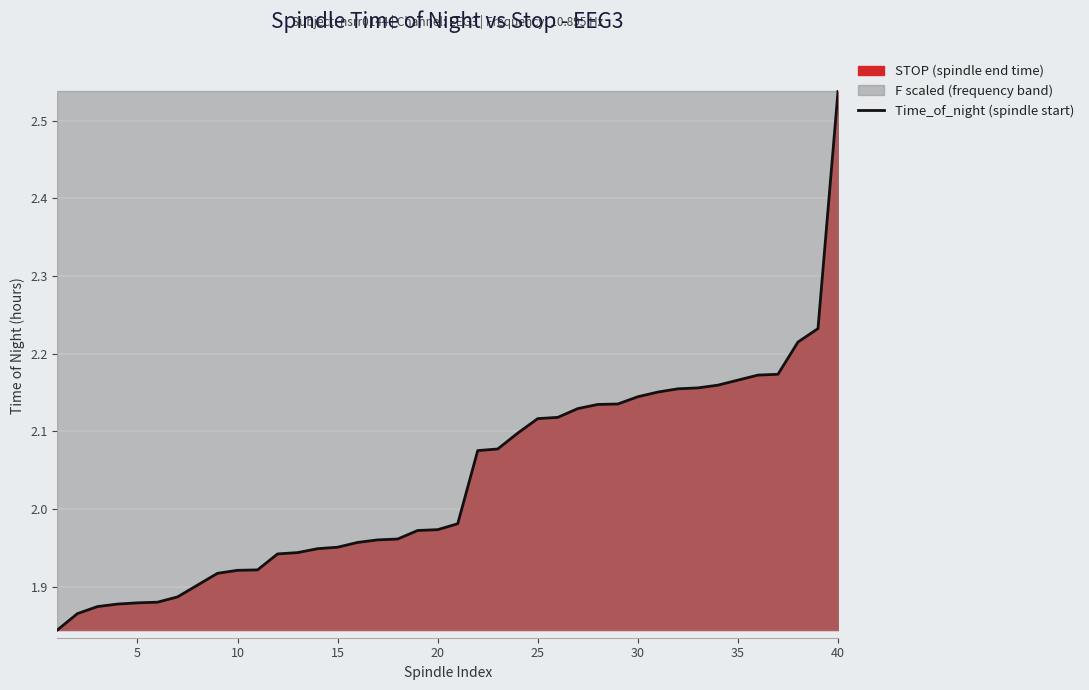

What is the ratio of the value at 27 to the value at 15?

1.1